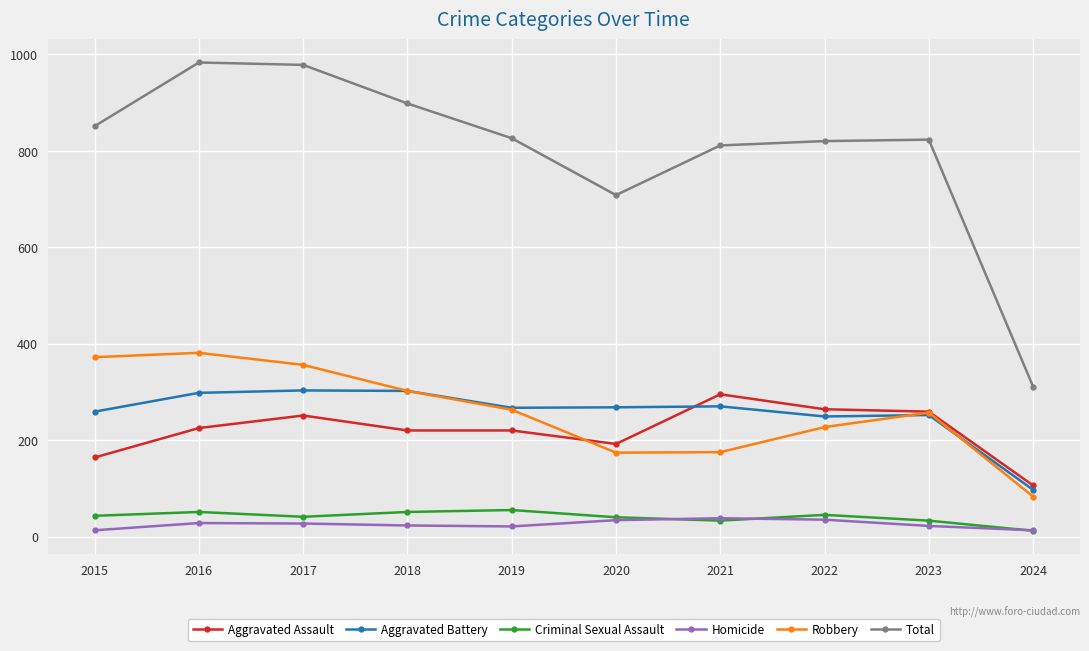

How many interior local peaks does the Robbery series have?

2